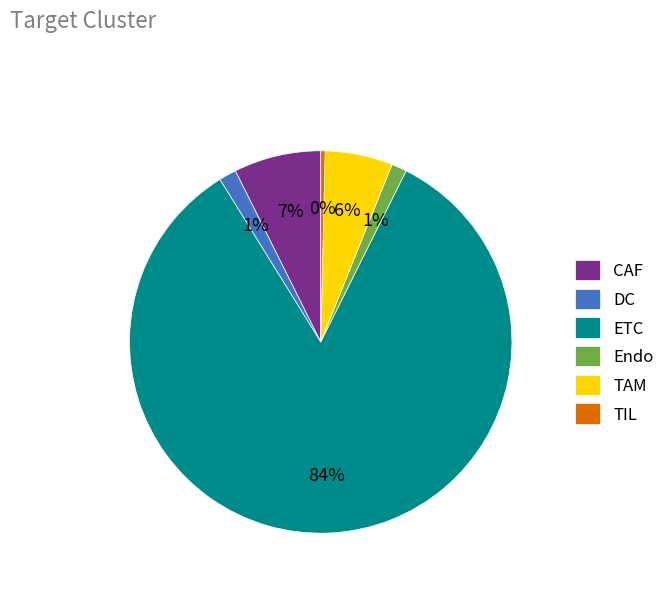

True or false: CAF accounts for 1% of the total.

False